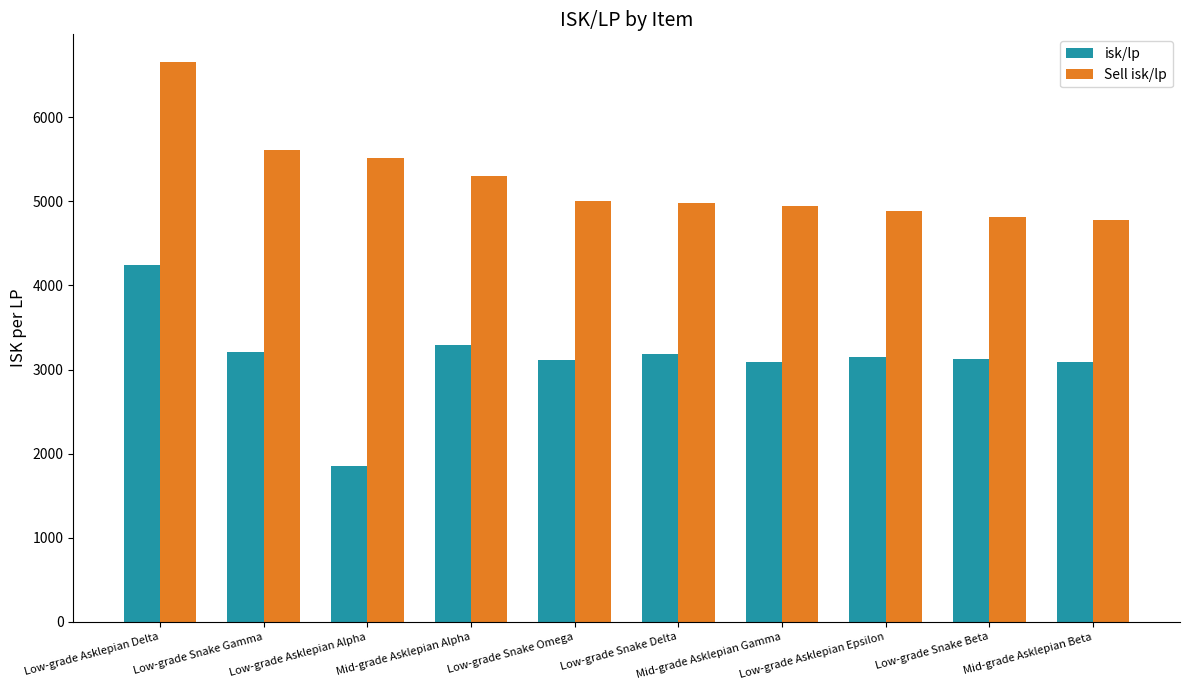

What is the difference between the maximum and minimum values in the isk/lp series?

2393.3